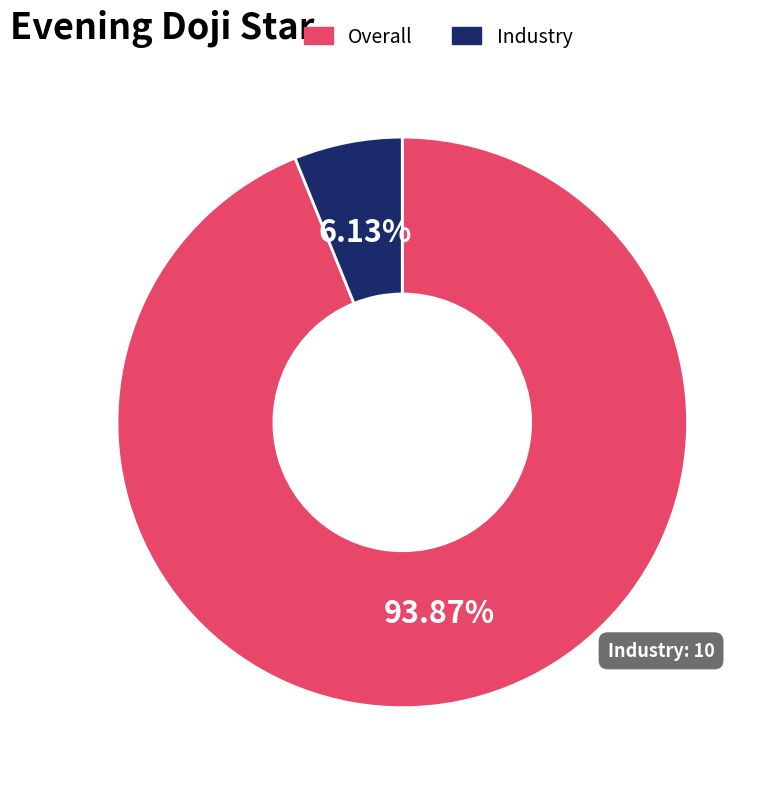

True or false: Industry accounts for 6% of the total.

True